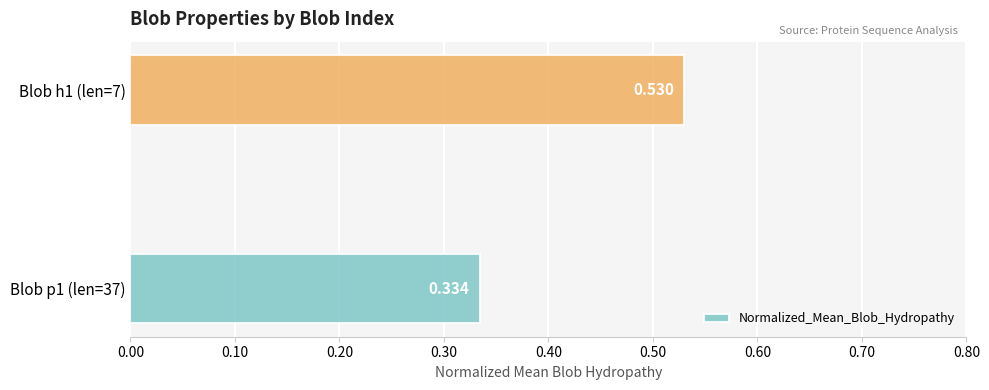

What is the average value?

0.4